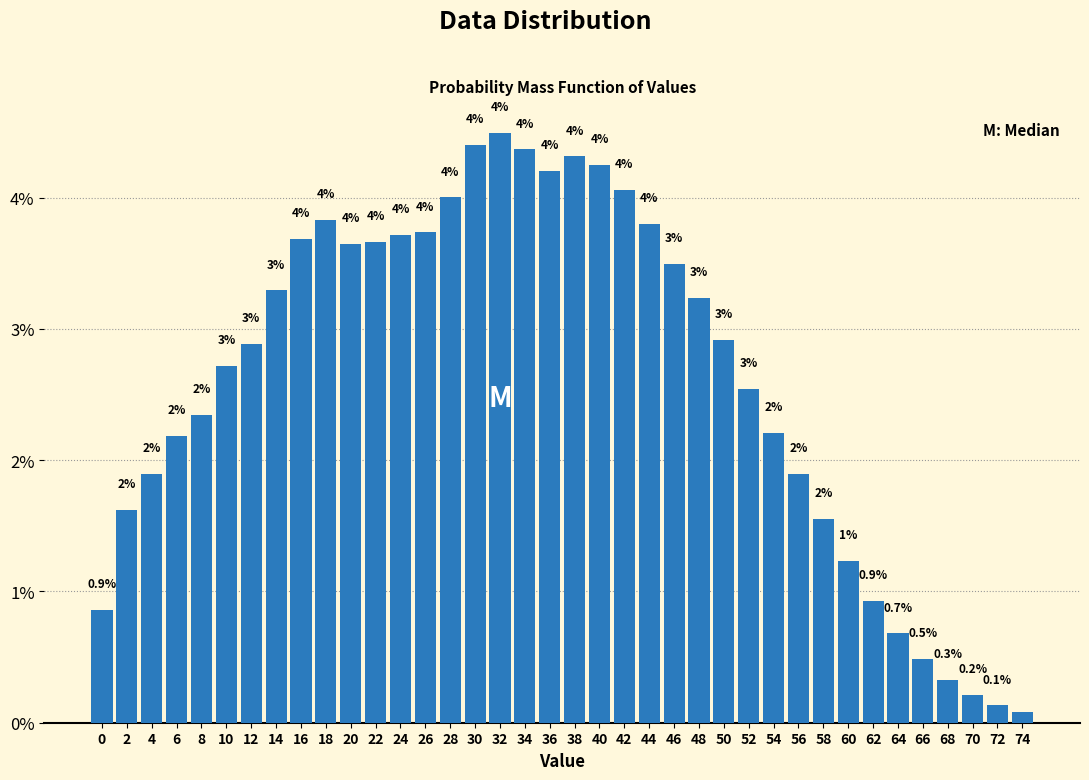

Where does the data first go above 2?

6